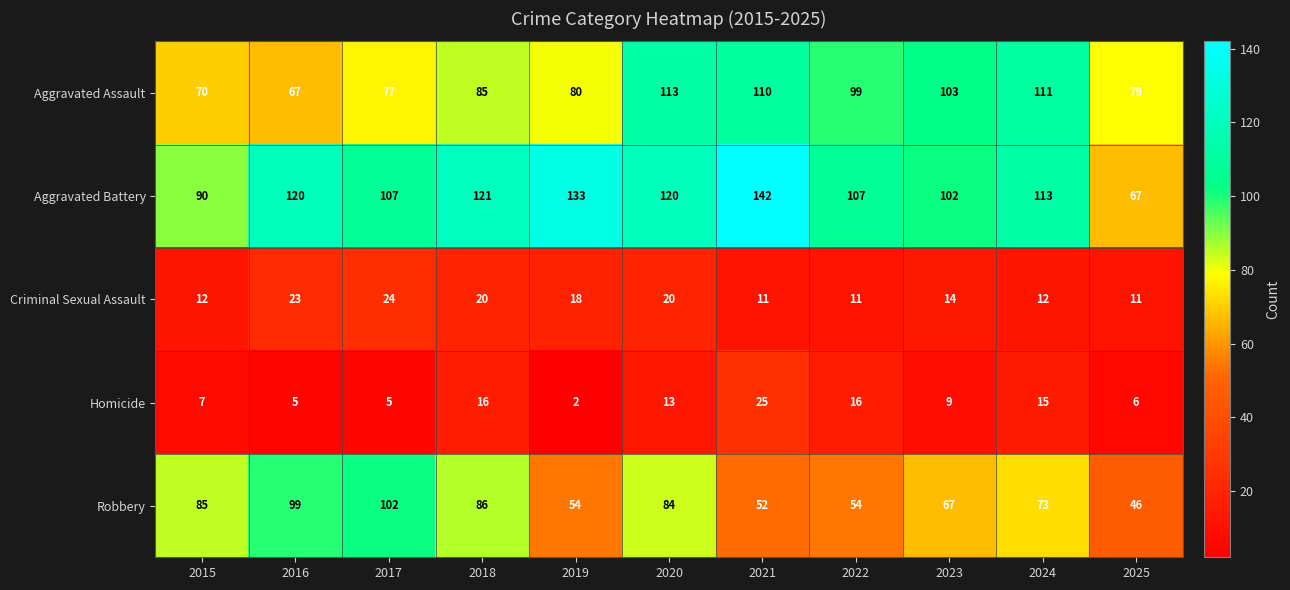

Which series has the largest total across all categories?

Aggravated Battery